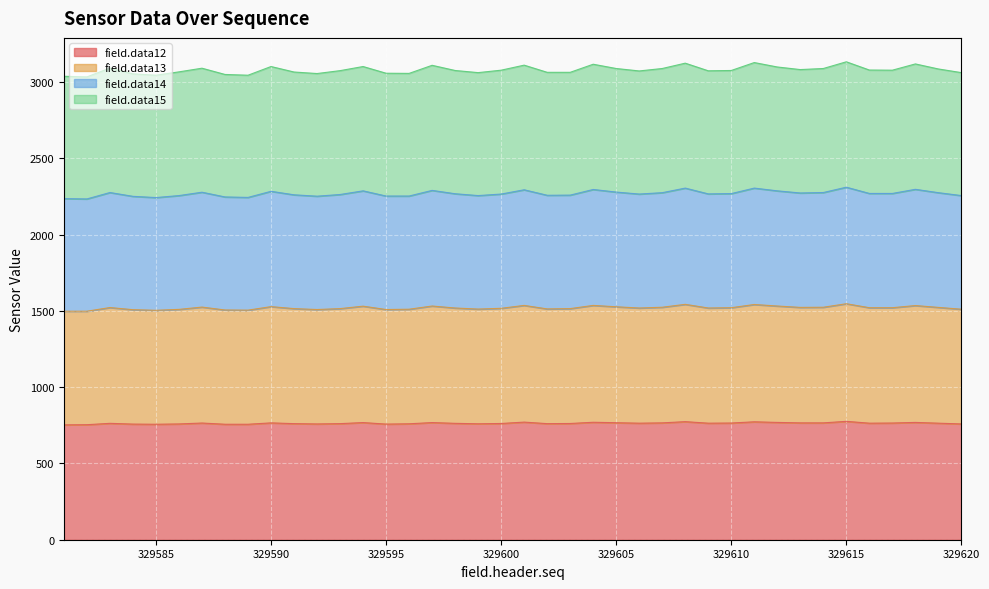

What is the minimum value for field.data12?

753